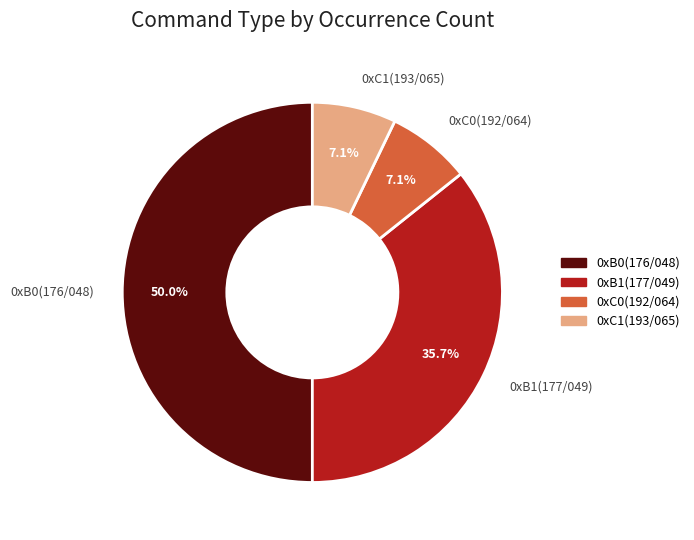

To the nearest percent, what is the difference between the largest and smallest slice percentages?

43%